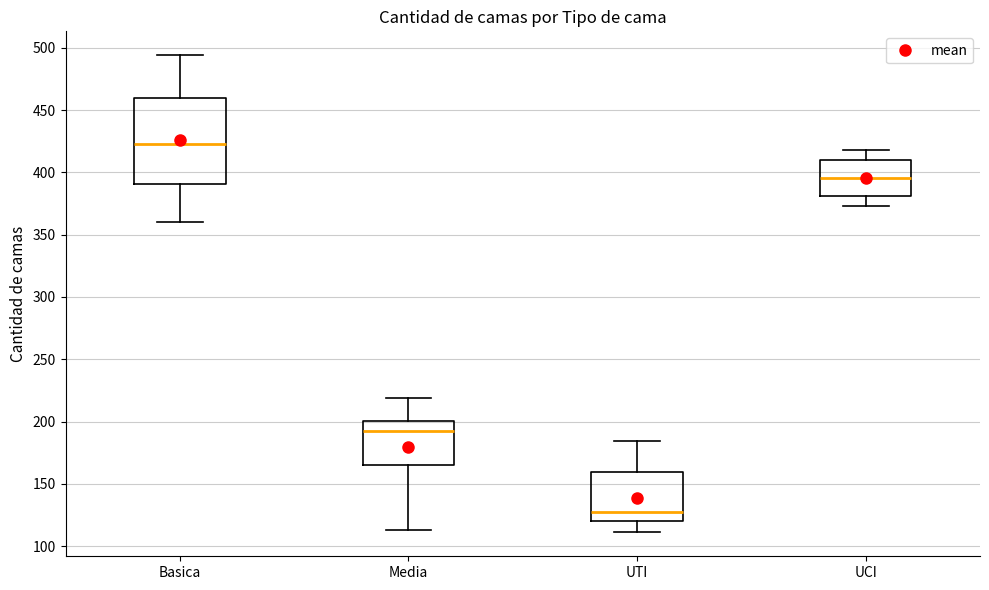

Reading left to right, transcribe this box plot: for each box, give where its median line is, the range the box spans, and where its two whiskers end, as read against the y-axis. The values are not printed on the chart, so give them approximately, as read against the axis.

Basica: median 425, box 390 to 460, whiskers 360 to 495
Media: median 195, box 165 to 200, whiskers 115 to 220
UTI: median 125, box 120 to 160, whiskers 110 to 185
UCI: median 395, box 380 to 410, whiskers 375 to 420